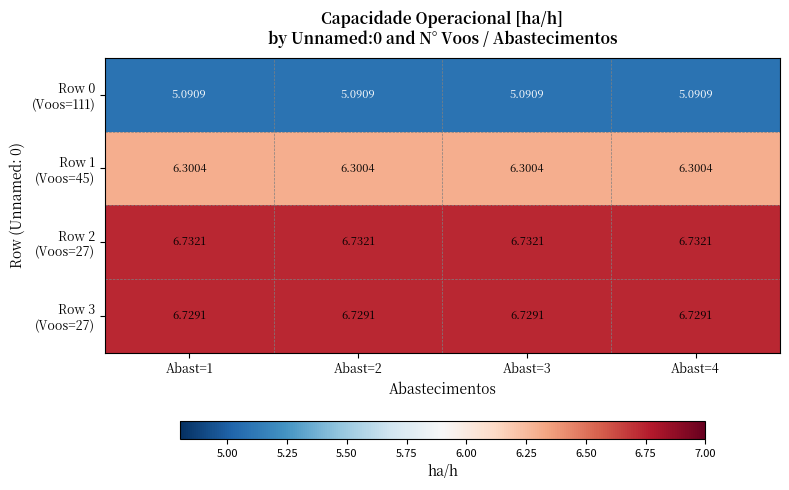

Which series has the largest range (max minus min)?

Row 0 (Voos=111)